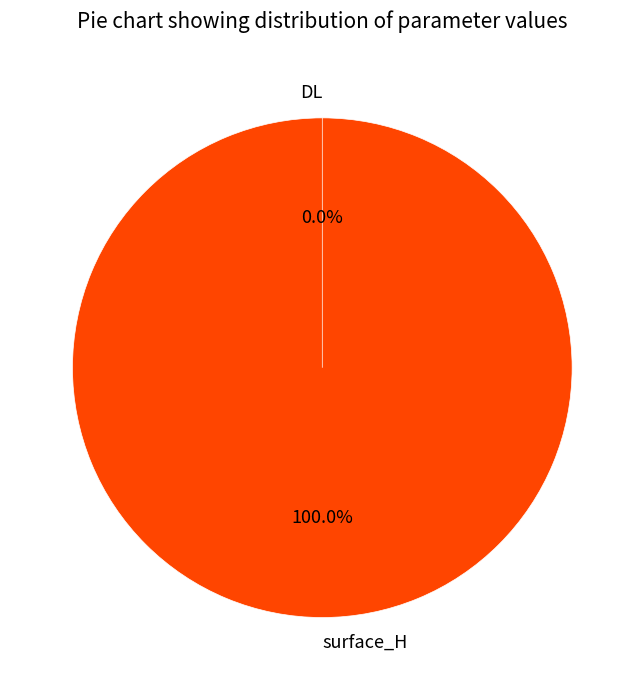

Rank the categories by value from lowest to highest.

DL, surface_H